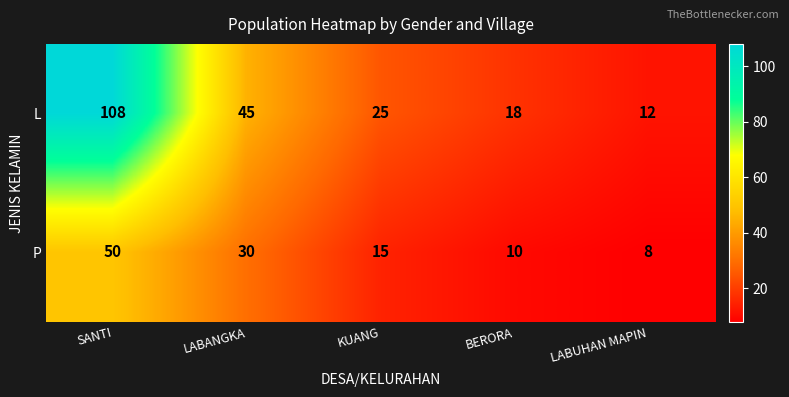

What is the difference between the maximum and second lowest values in the P series?

40